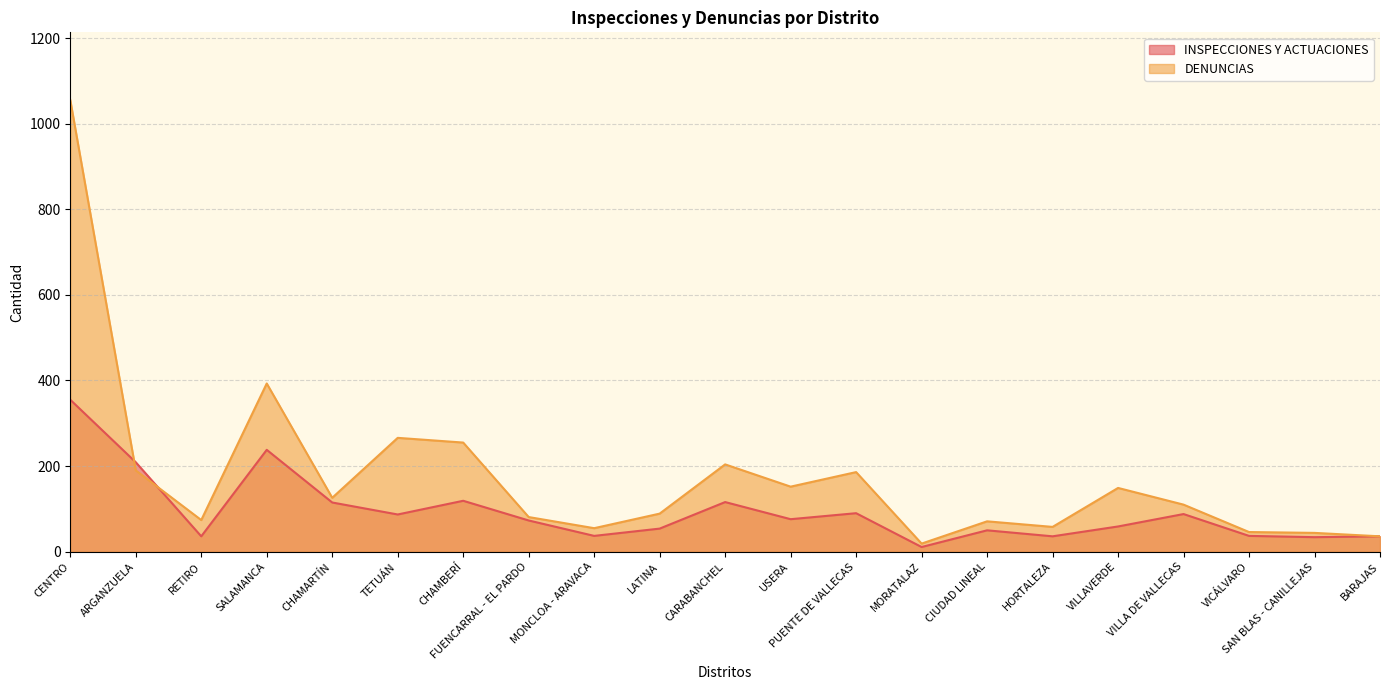

Is the value of INSPECCIONES Y ACTUACIONES at BARAJAS greater than the value of DENUNCIAS at USERA?

No